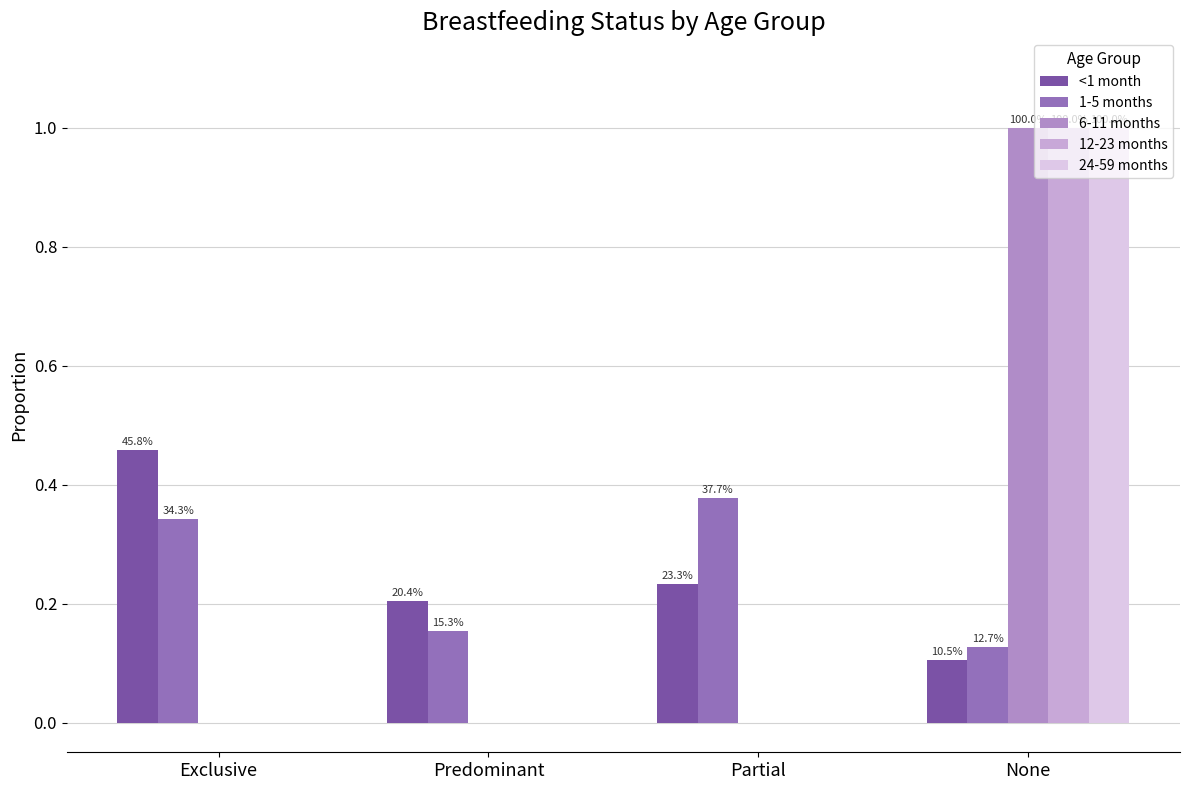

List the series in order of their peak value, lowest first.

1-5 months, <1 month, 6-11 months, 12-23 months, 24-59 months